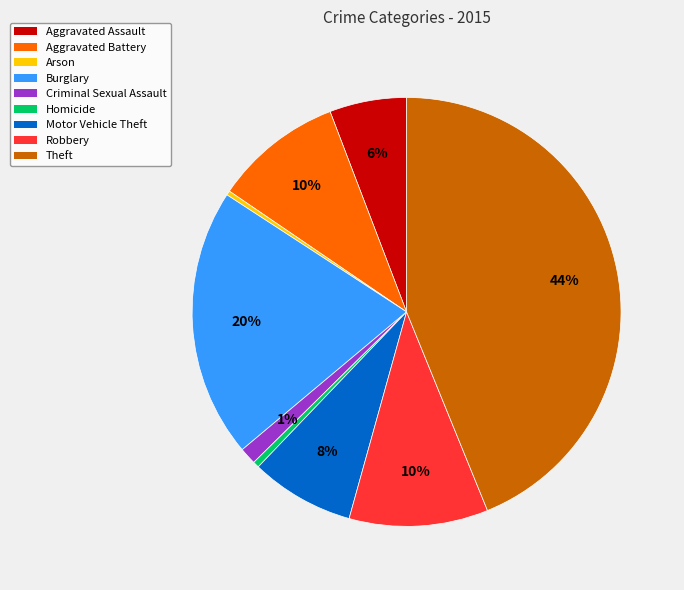

True or false: Arson accounts for 0% of the total.

True